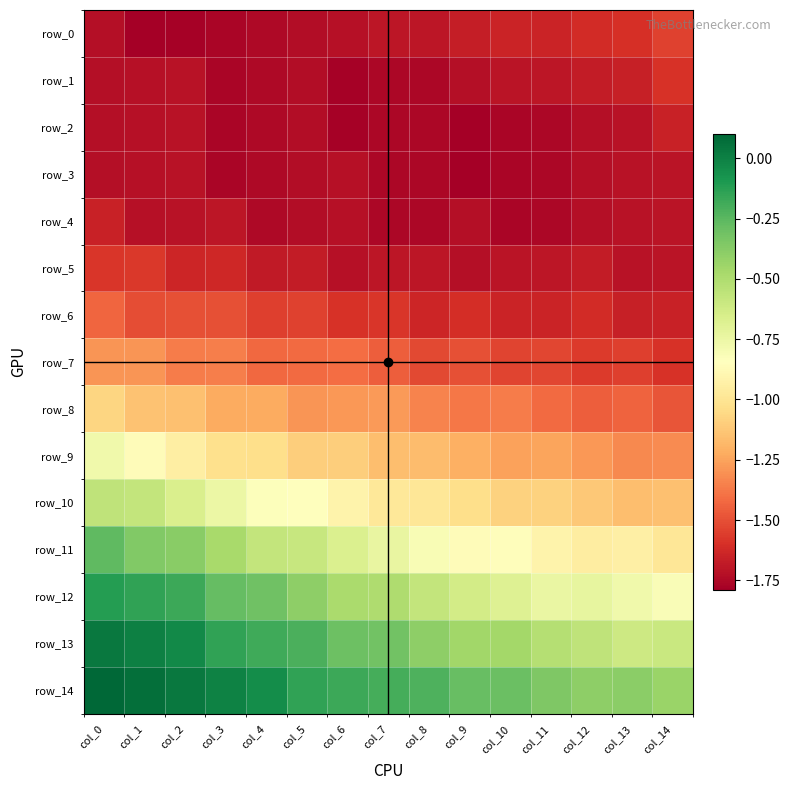

What is the difference between the maximum and minimum values in the row_7 series?

0.3